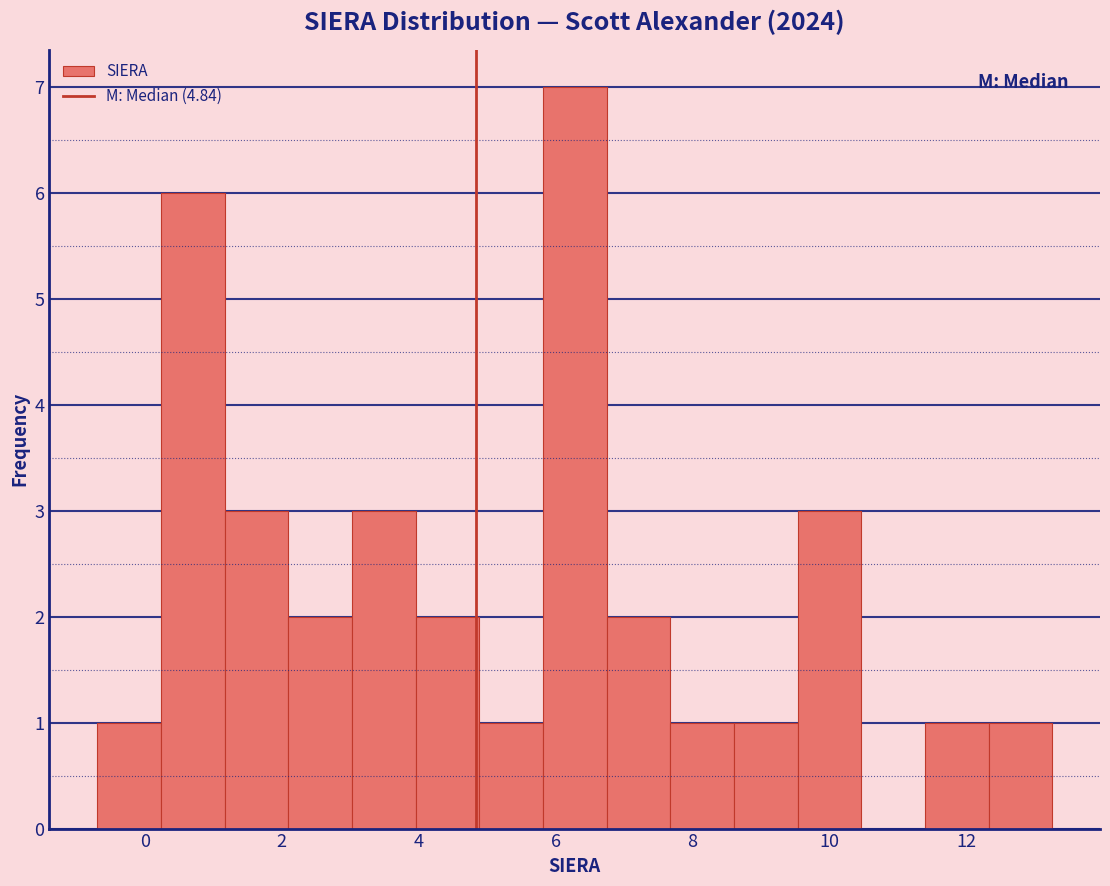

What is the height of the bar covering 3.0 to 4.0 on the x-axis? Neither the bar edges nor the heights are printed on the chart, so give them approximately, as read against the axes.

3